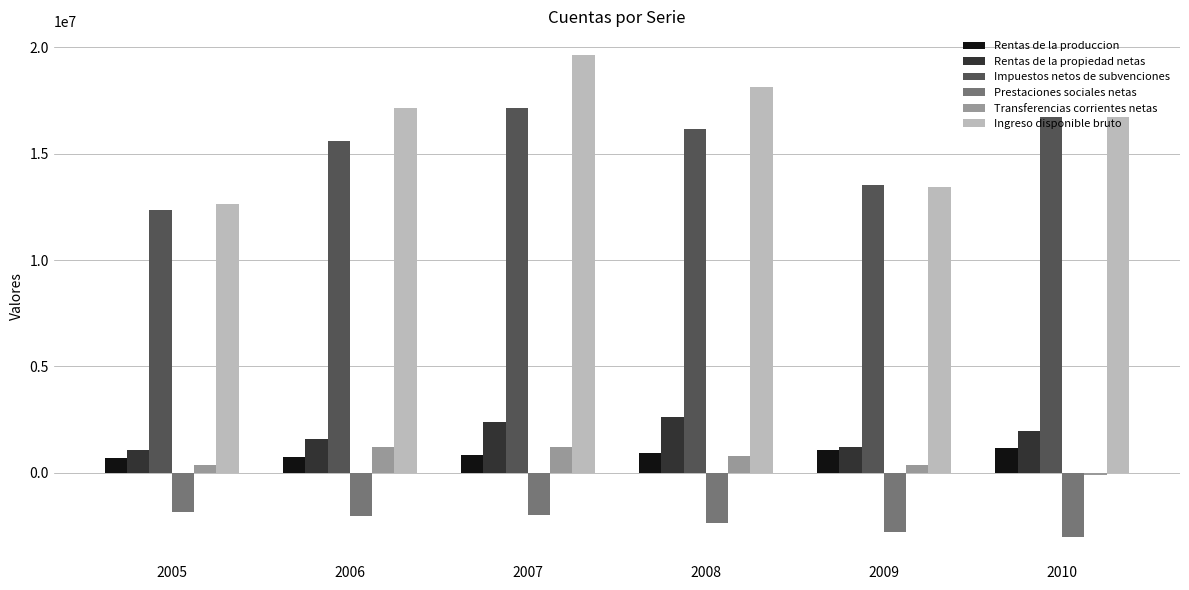

Is it true that Rentas de la propiedad netas equals 1594855 at 2006?

True